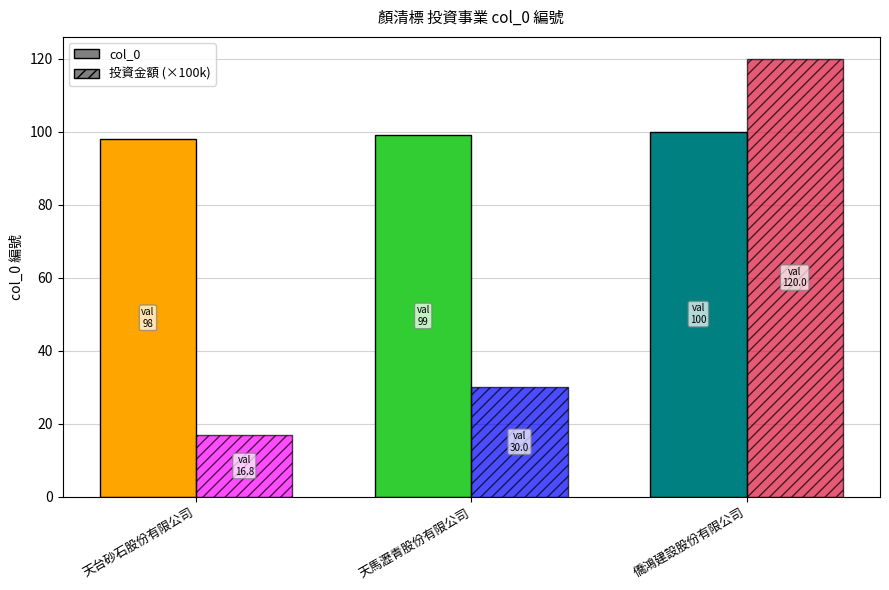

Which series has the largest range (max minus min)?

投資金額 (×100k)